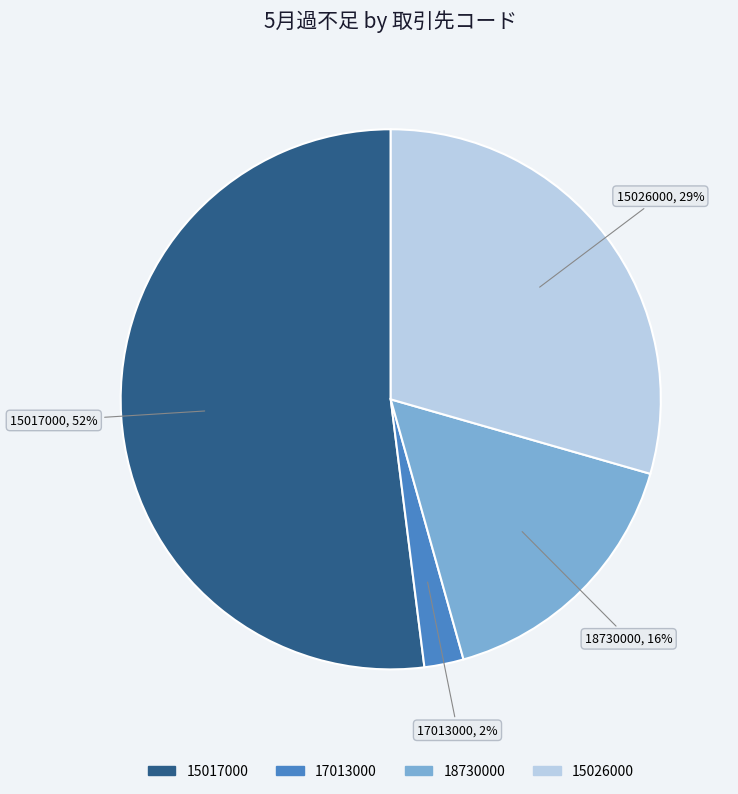

Rank the categories by value from lowest to highest.

17013000, 18730000, 15026000, 15017000